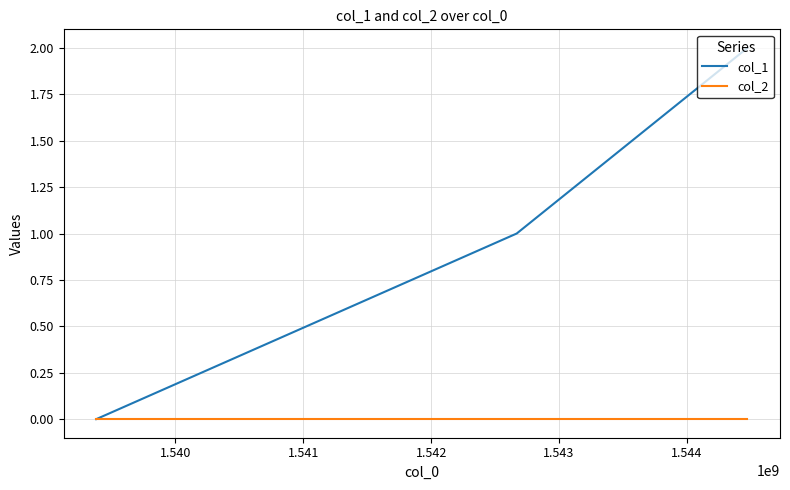

Which series has the widest spread of values?

col_1